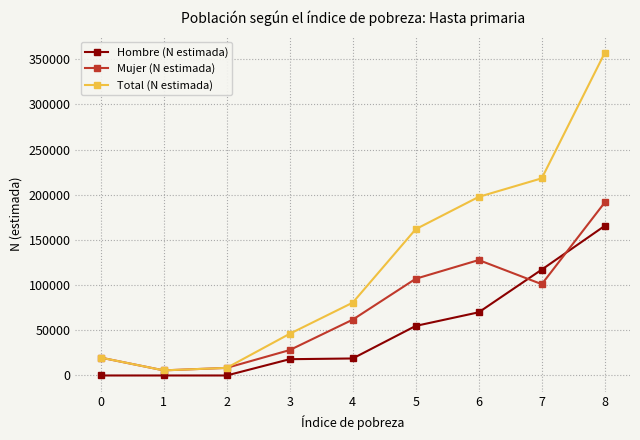

How many data points does each series have?

9